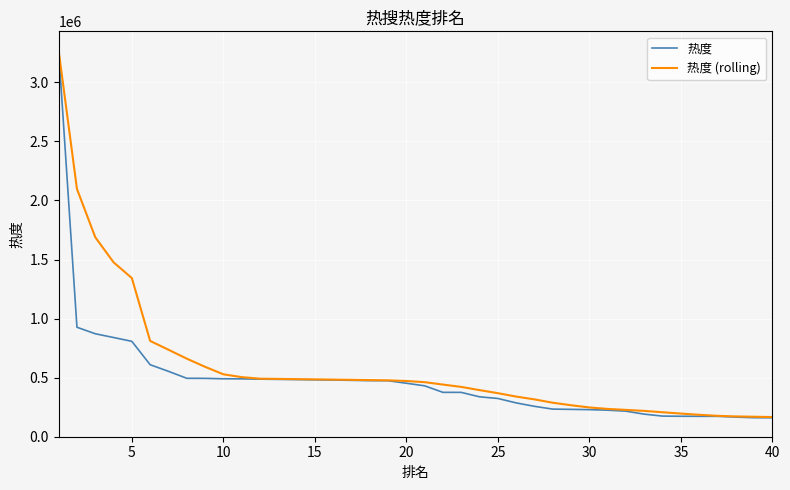

What is the smallest value displayed?

160288.0